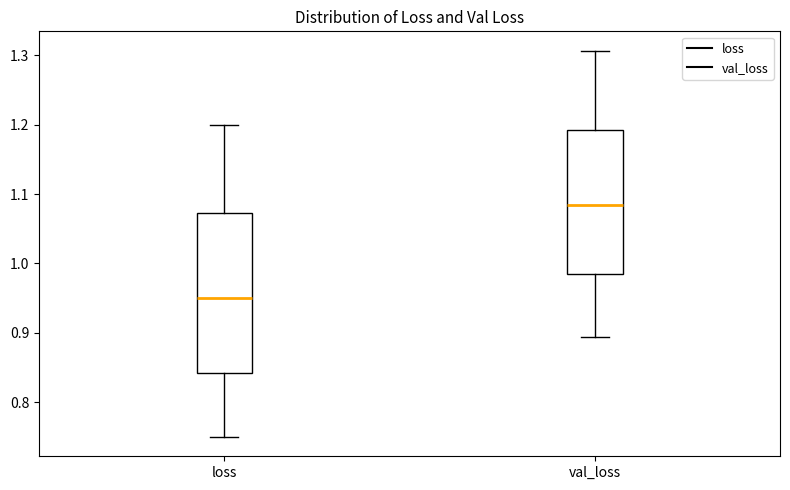

Which box has the highest median line?

val_loss